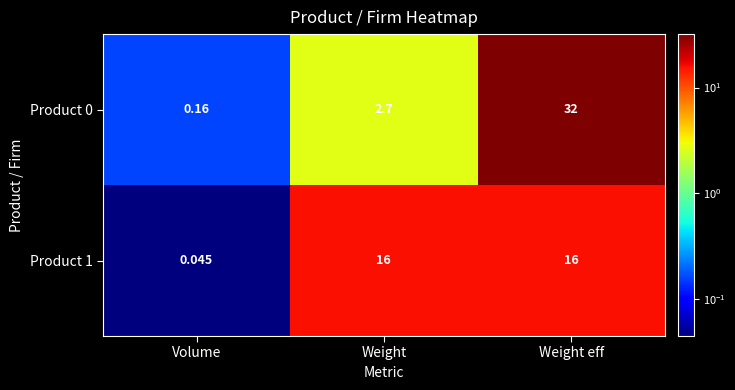

At which category is the sum across all series the highest?

Weight eff